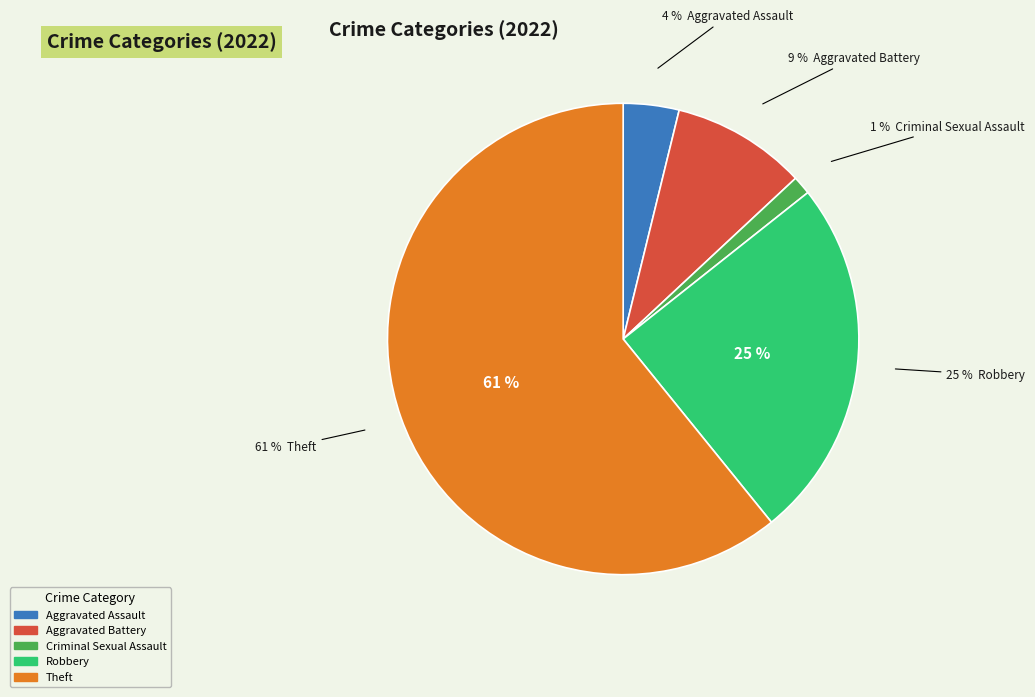

To the nearest percent, what percentage of the pie is Theft?

61%